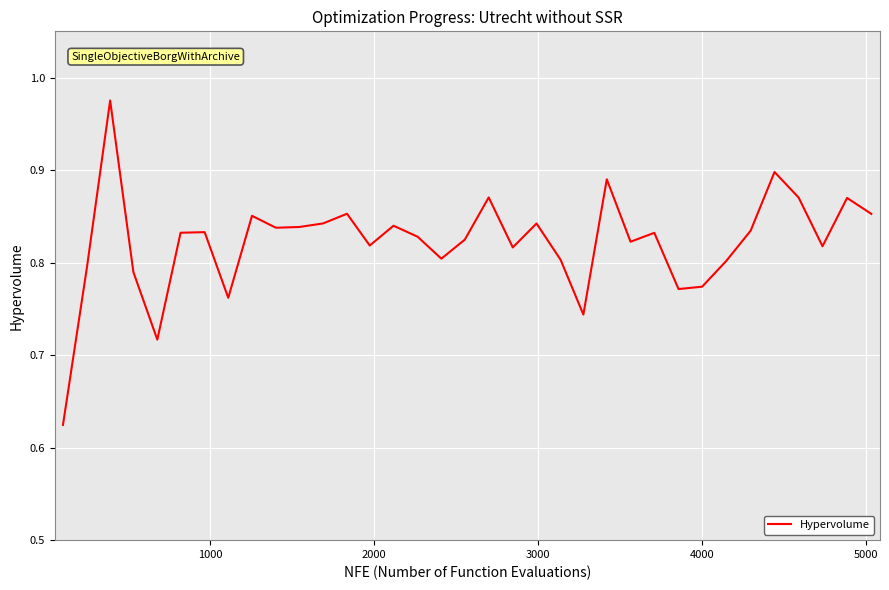

What is the difference between the maximum and minimum values?

0.4